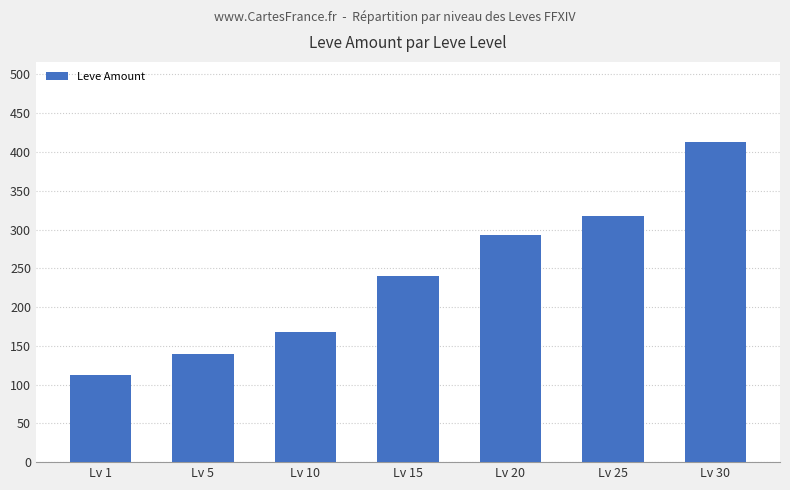

How many categories are shown in the chart?

7